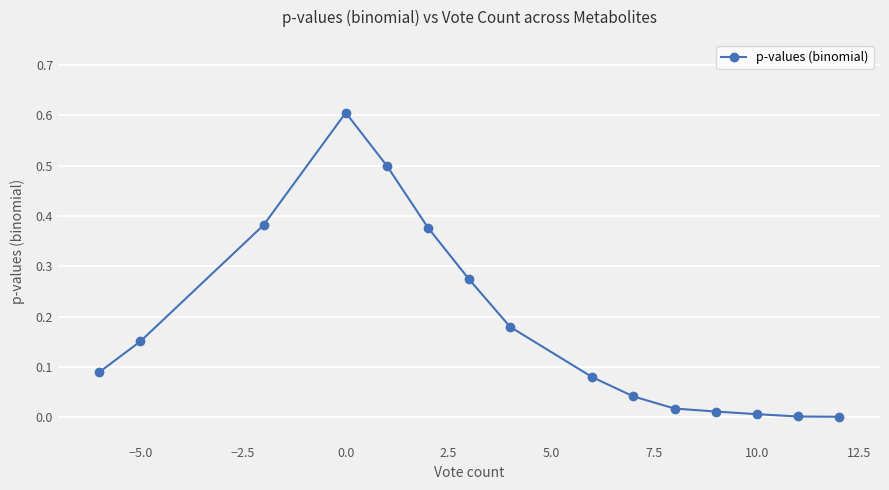

What is the sum of all values?

2.7